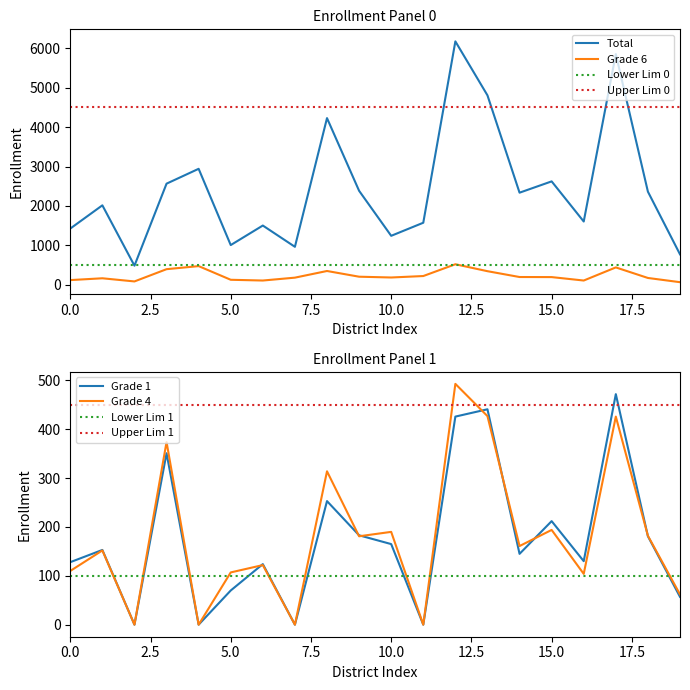

What is the difference between the maximum and minimum values in the Total series?

5694